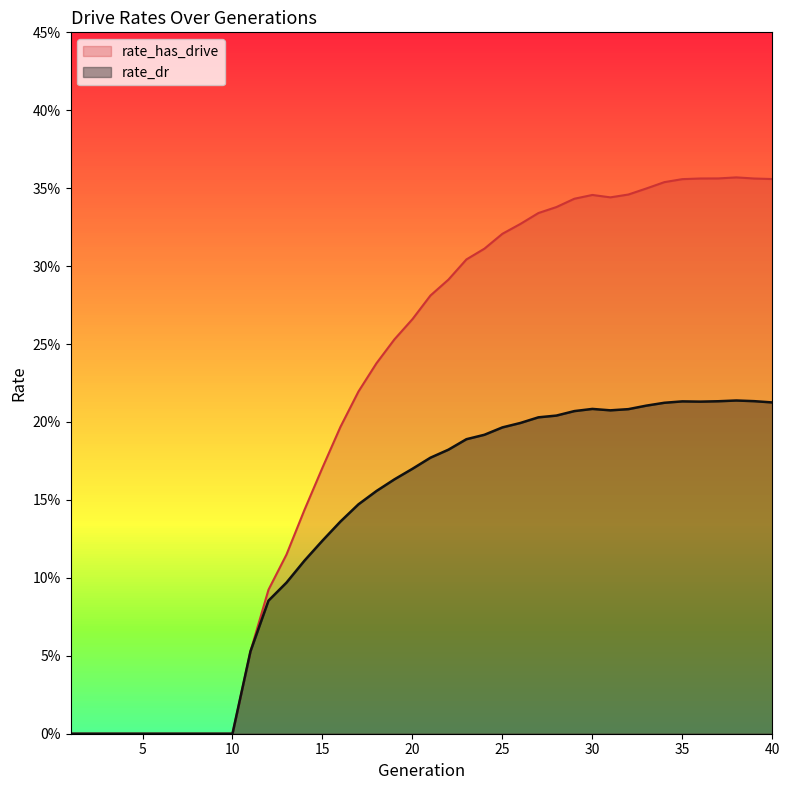

True or false: rate_has_drive and rate_dr intersect in this chart.

False